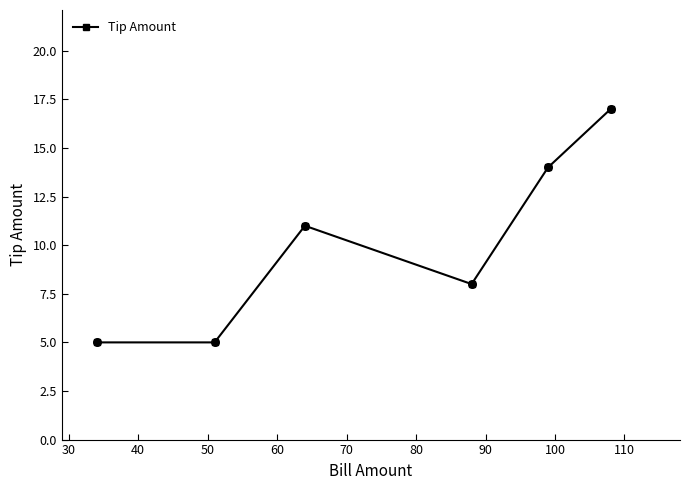

True or false: the data has more than 0 interior local peaks.

True